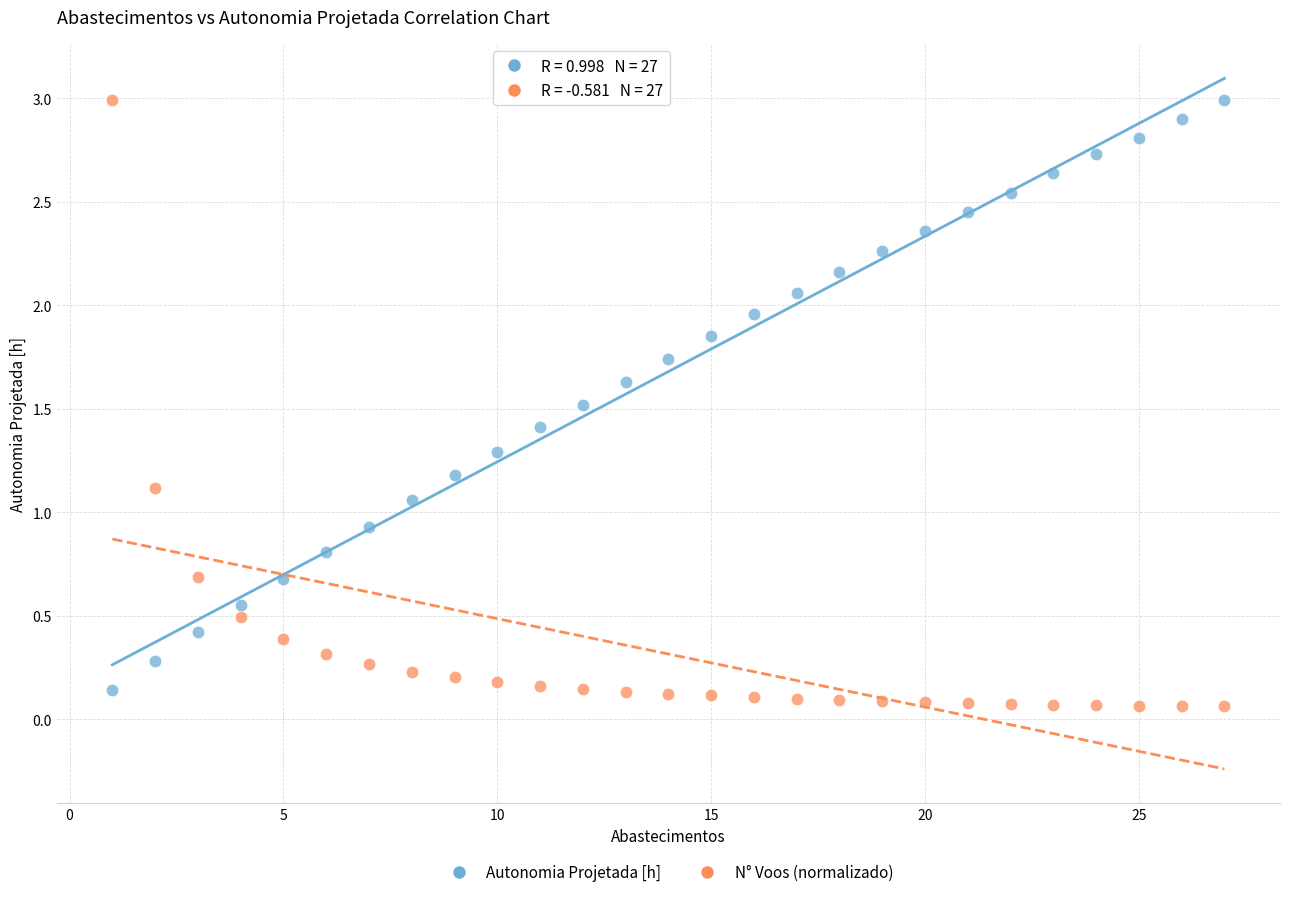

Which series contains the lowest Y value?

N° Voos (normalizado)